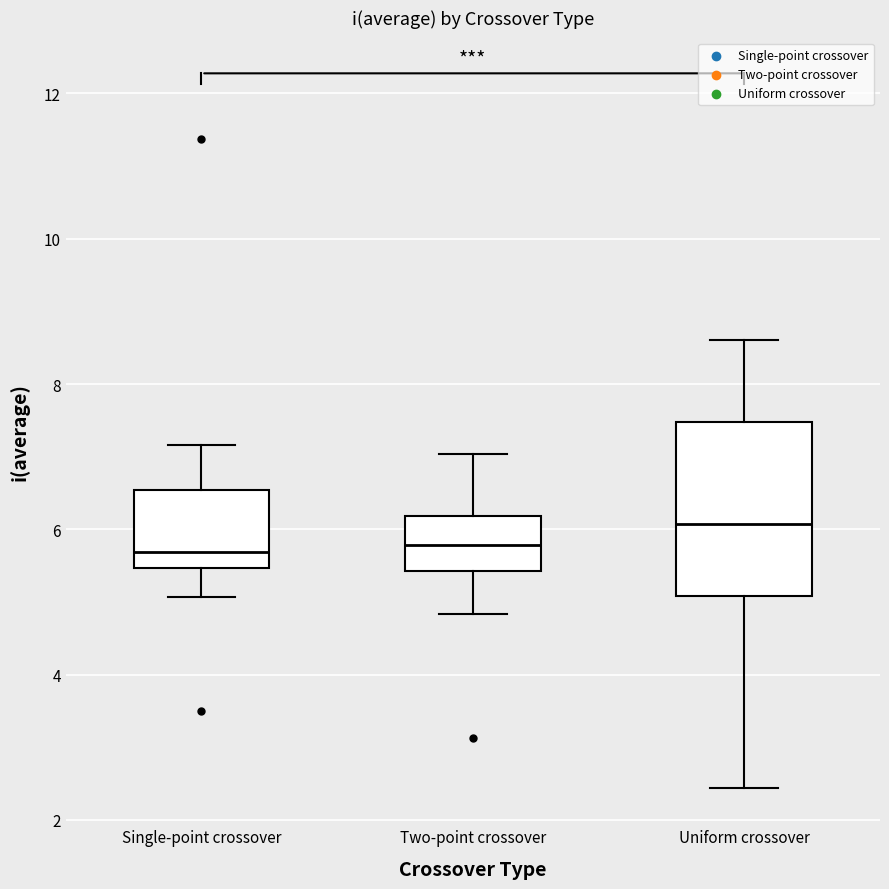

Reading left to right, transcribe this box plot: for each box, give where its median line is, the range the box spans, and where its two whiskers end, as read against the y-axis. The values are not printed on the chart, so give them approximately, as read against the axis.

Single-point crossover: median 5.6, box 5.4 to 6.6, whiskers 5.0 to 7.2
Two-point crossover: median 5.8, box 5.4 to 6.2, whiskers 4.8 to 7.0
Uniform crossover: median 6.0, box 5.0 to 7.4, whiskers 2.4 to 8.6